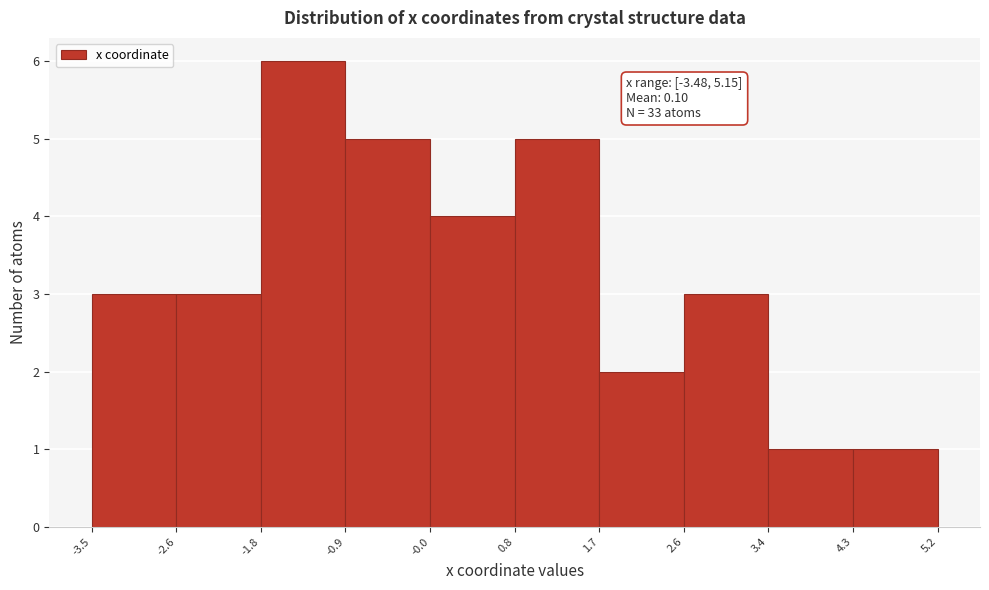

Which range on the x-axis has the tallest bar?

-1.8 to -0.9